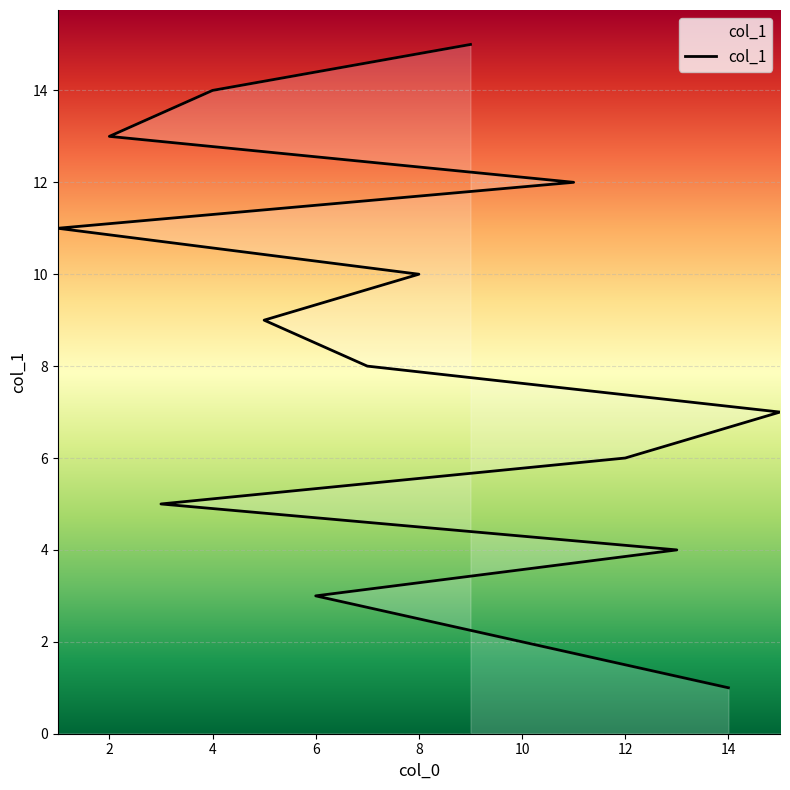

Between 14 and 0, which is larger?

14